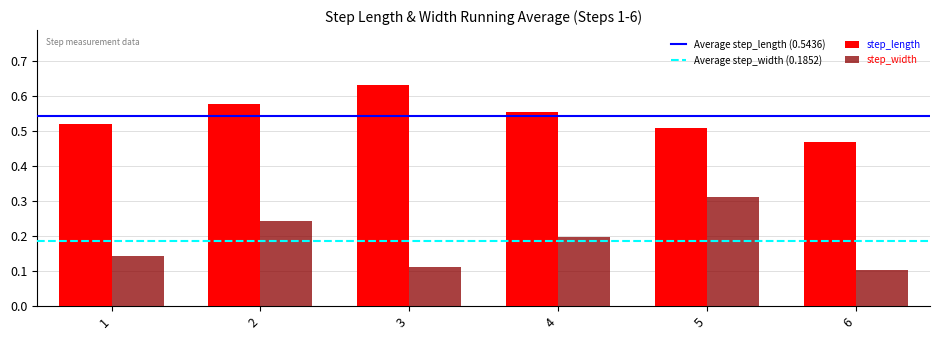

Count the number of data series in this chart.

2